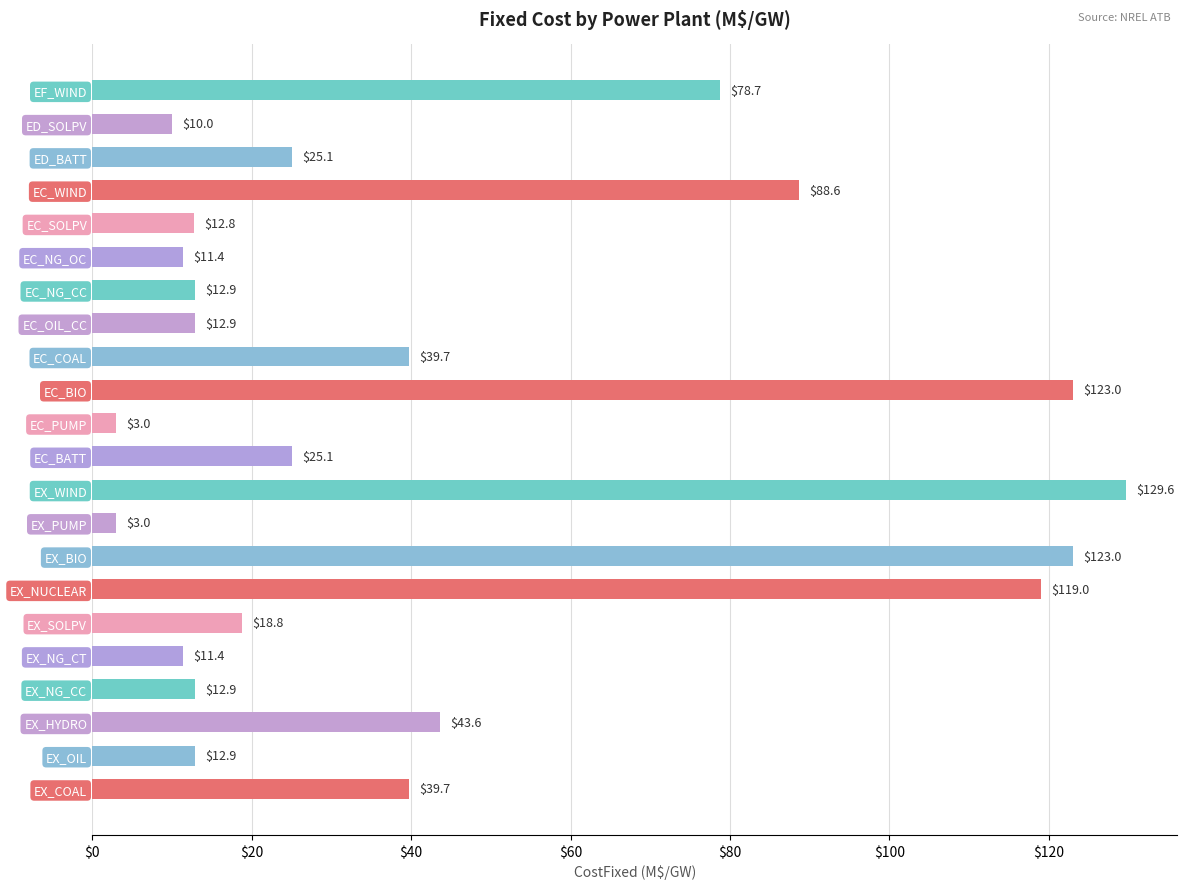

At which category does the chart reach its peak across all series?

EX_WIND